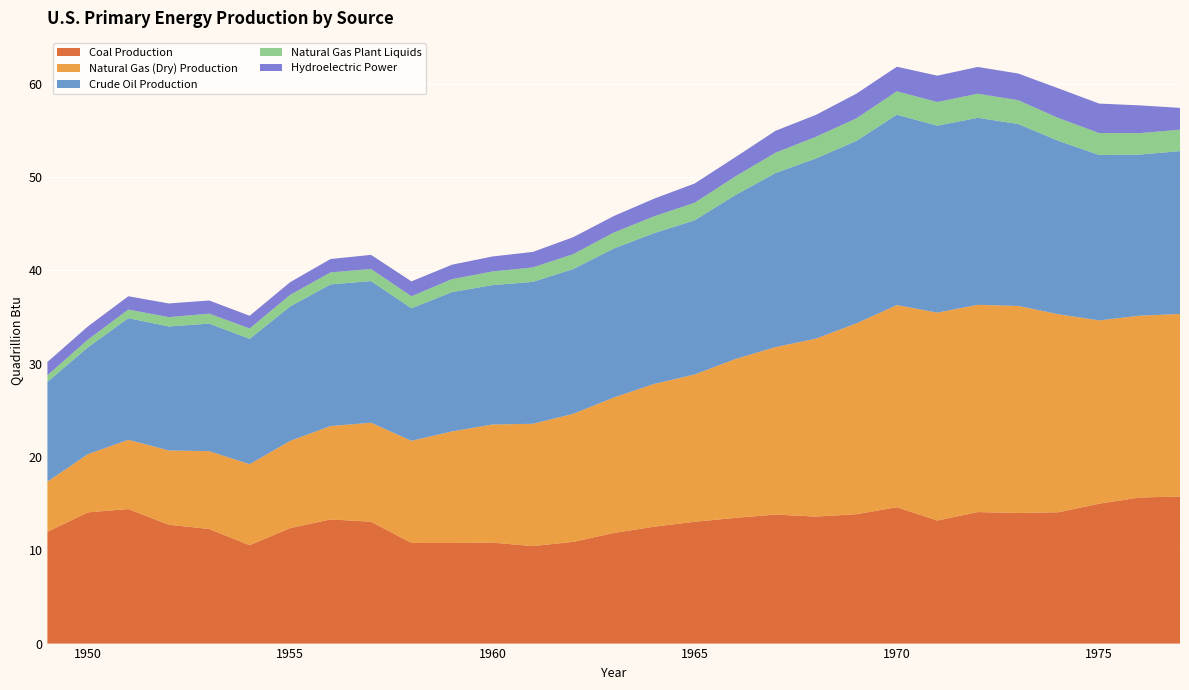

Reading right to left, transcribe all the data shown in this chart.

Coal Production: 15.8	15.7	15.0	14.1	14.0	14.1	13.2	14.6	13.9	13.6	13.8	13.5	13.1	12.5	11.8	10.9	10.4	10.8	10.8	10.8	13.1	13.3	12.4	10.5	12.3	12.7	14.4	14.1	12.0
Natural Gas (Dry) Production: 19.6	19.5	19.6	21.2	22.2	22.2	22.3	21.7	20.4	19.1	17.9	17.0	15.8	15.3	14.5	13.7	13.1	12.7	12.0	10.9	10.6	10.0	9.3	8.7	8.3	8.0	7.4	6.2	5.4
Crude Oil Production: 17.5	17.3	17.7	18.6	19.5	20.0	20.0	20.4	19.6	19.3	18.7	17.6	16.5	16.2	16.0	15.5	15.2	14.9	14.9	14.2	15.2	15.2	14.4	13.4	13.7	13.3	13.0	11.4	10.7
Natural Gas Plant Liquids: 2.3	2.3	2.4	2.4	2.6	2.6	2.5	2.5	2.4	2.3	2.2	2.0	1.9	1.8	1.7	1.6	1.6	1.5	1.4	1.3	1.3	1.3	1.2	1.1	1.1	1.0	0.9	0.8	0.7
Hydroelectric Power: 2.3	3.0	3.2	3.2	2.9	2.9	2.8	2.6	2.6	2.3	2.3	2.1	2.1	1.9	1.8	1.8	1.7	1.6	1.5	1.6	1.5	1.4	1.4	1.4	1.4	1.5	1.4	1.4	1.4